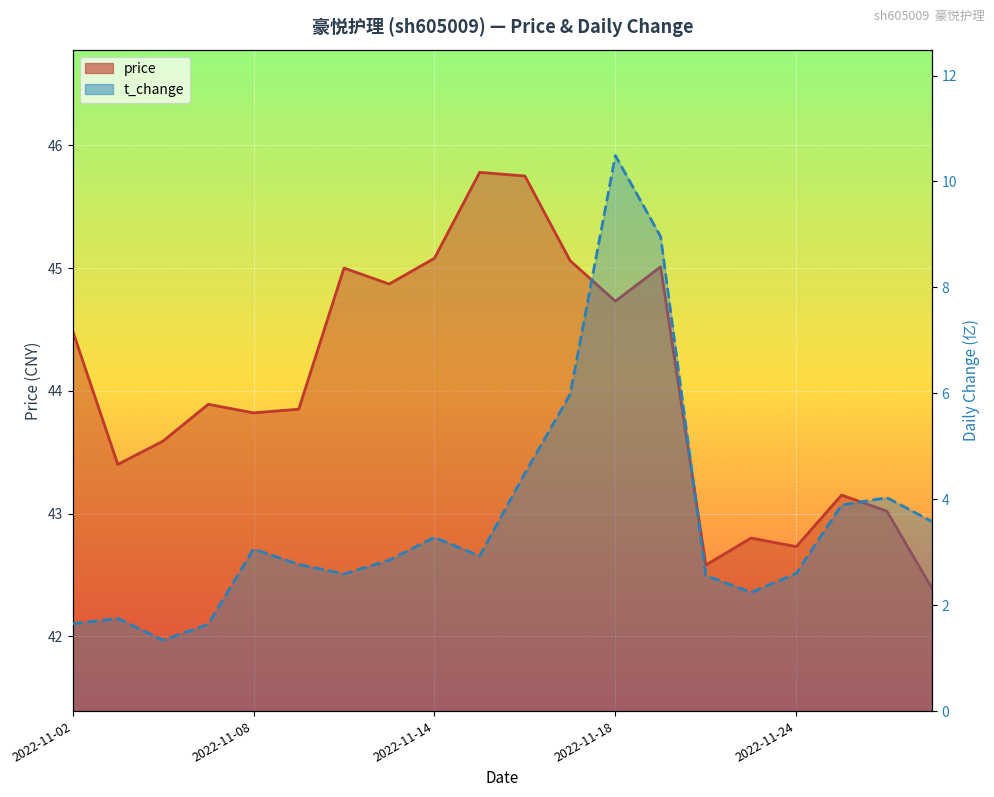

How many data points in t_change are above 2?

16